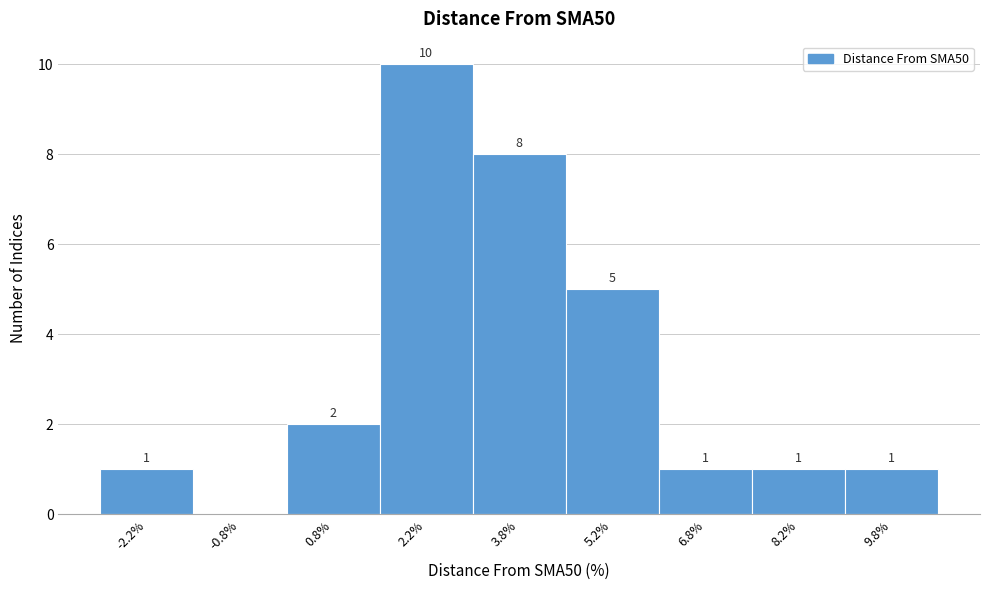

Which range on the x-axis has the tallest bar?

1.5 to 3.0